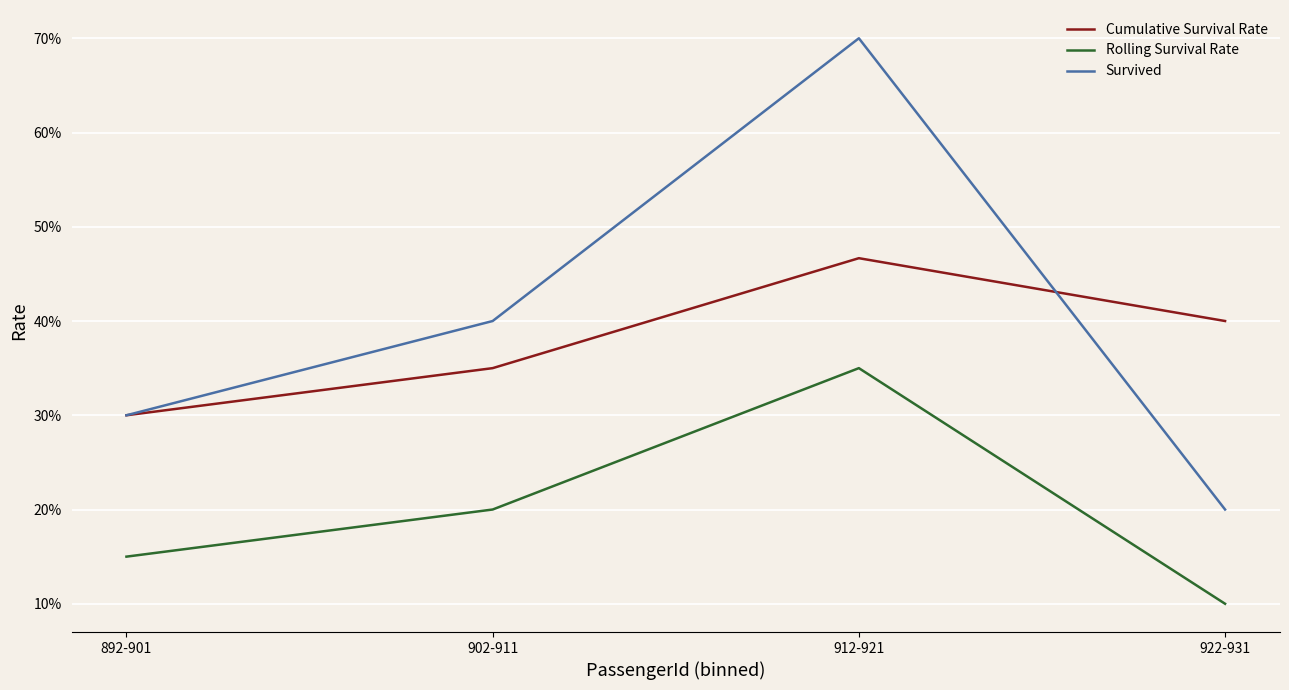

Which series has the largest total across all categories?

Survived